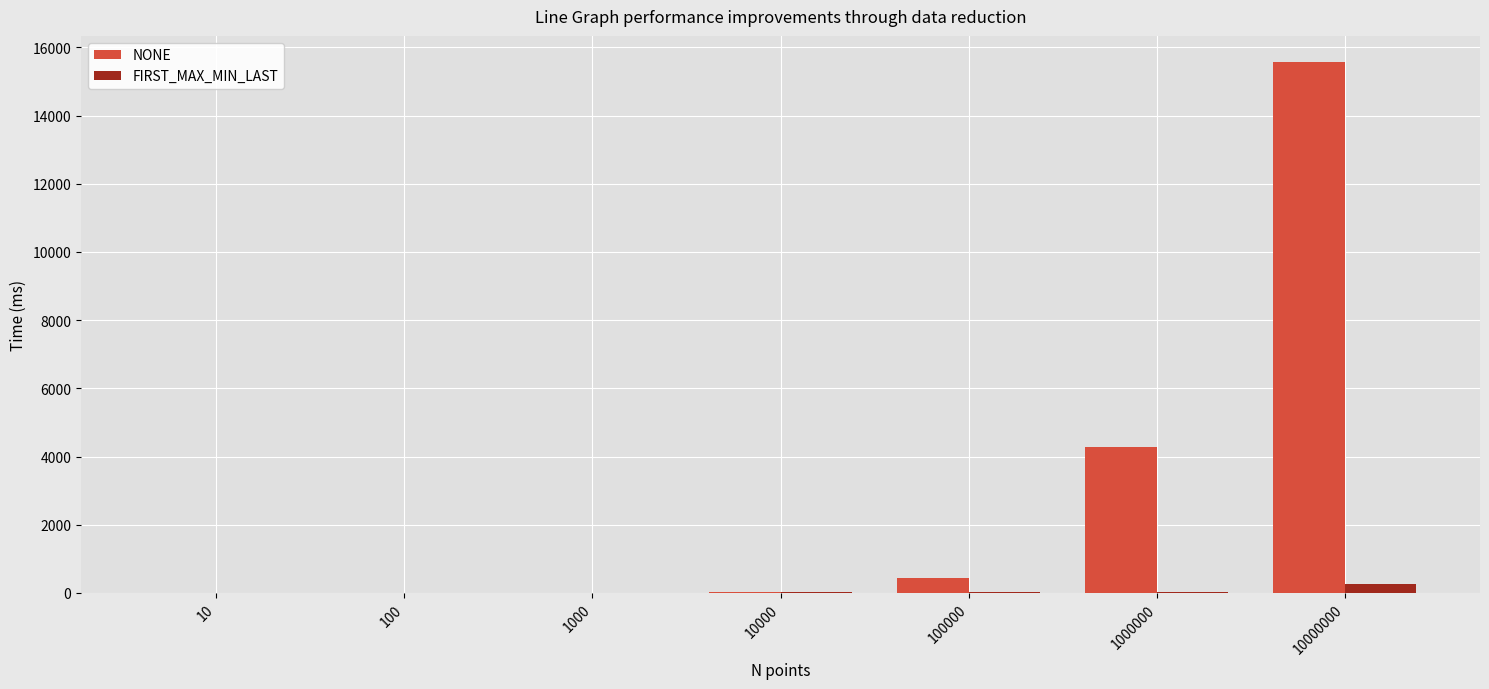

Where is NONE nearest to the value 7778?

1000000